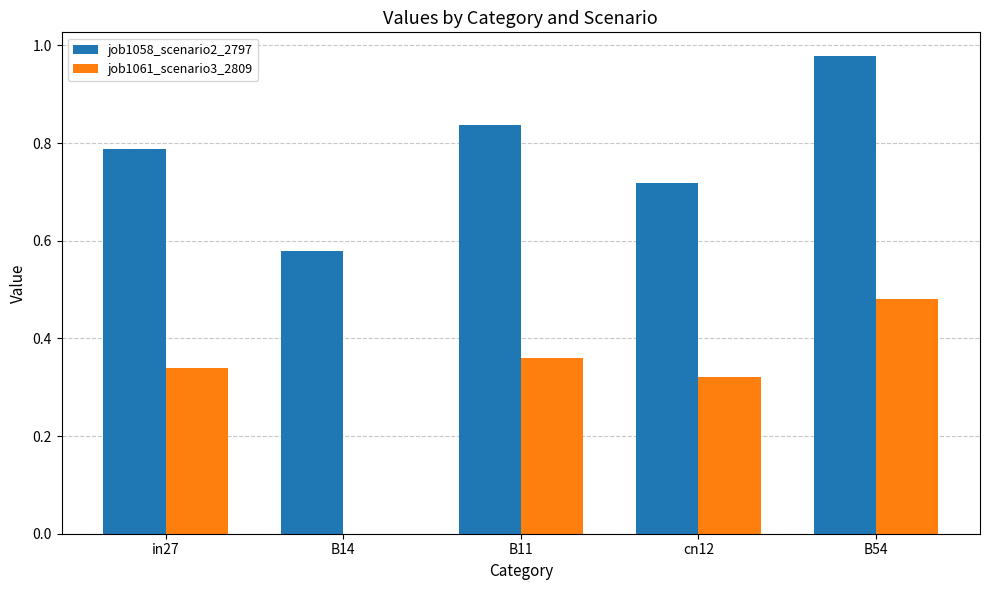

What is the sum of all job1061_scenario3_2809 values?

1.5